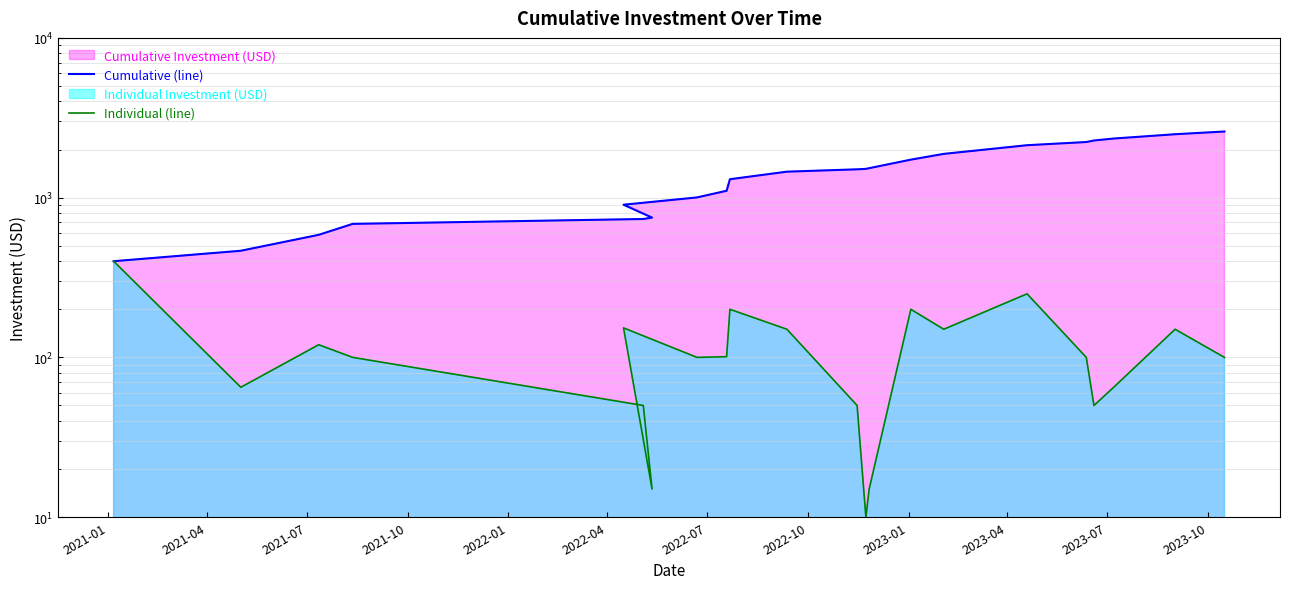

At how many categories does at least one series exceed 708?

18